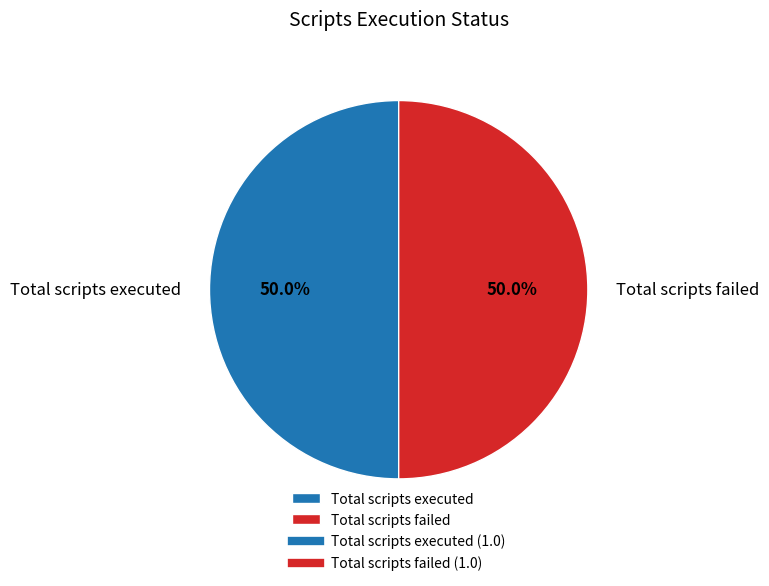

Count the number of slices in the pie.

2